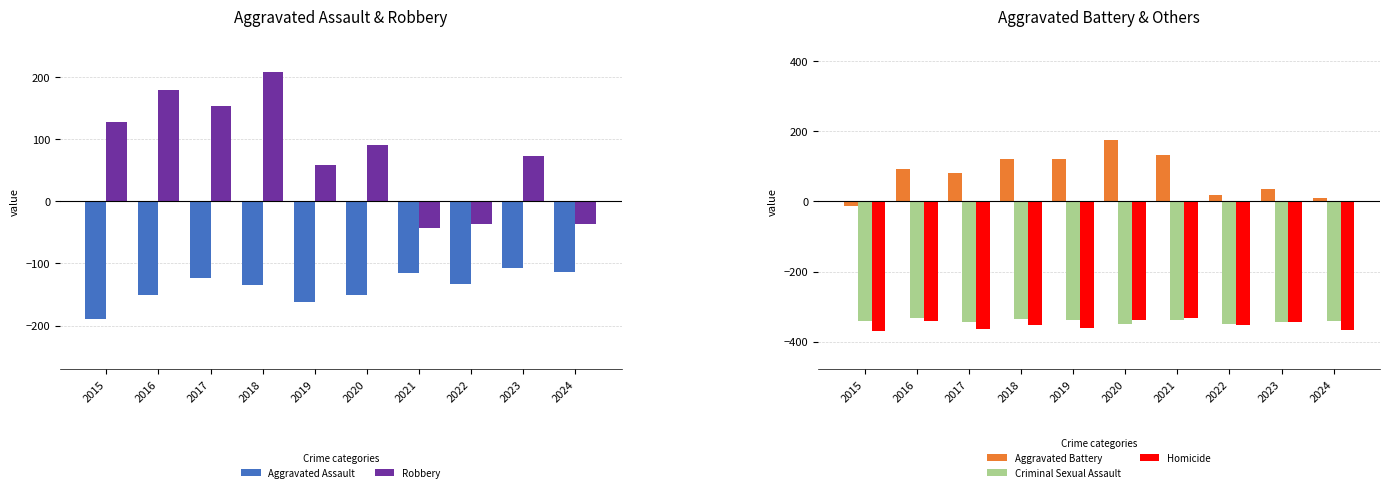

What is the value of the Aggravated Assault bar at the 3rd from the left?

-124